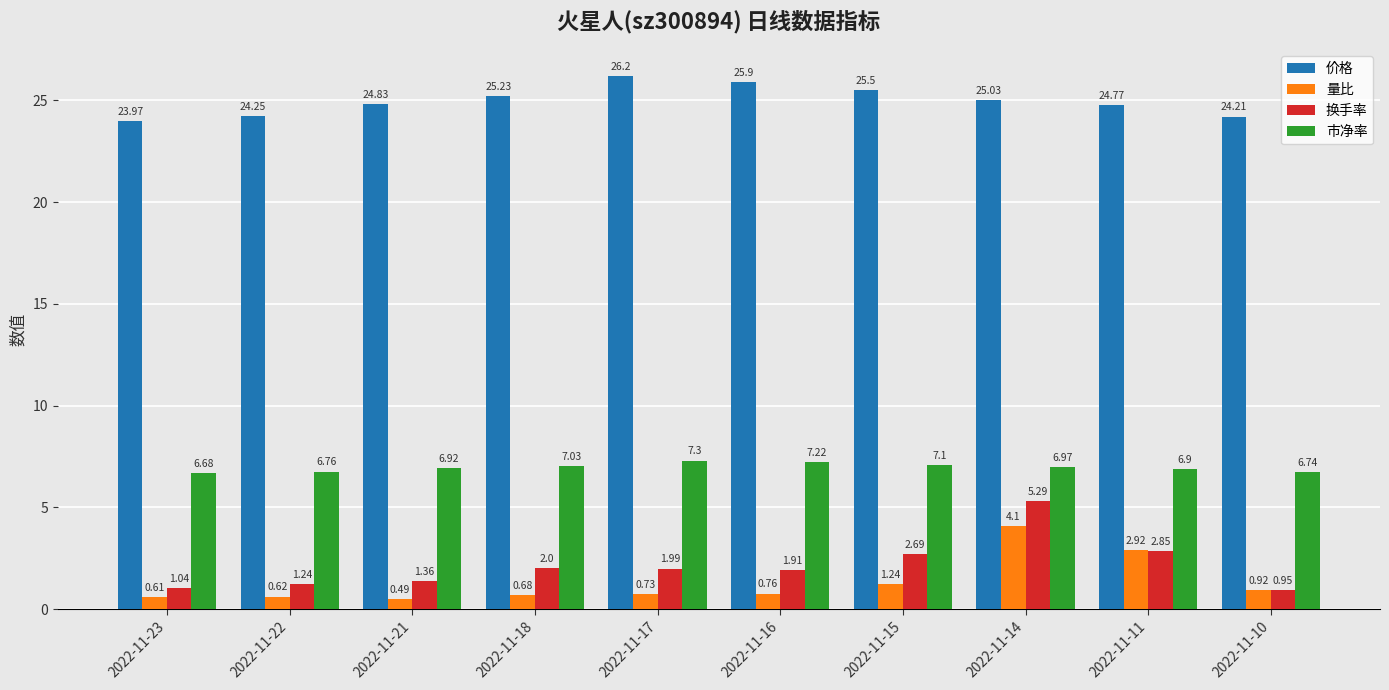

Where is 量比 nearest to the value 2?

2022-11-15